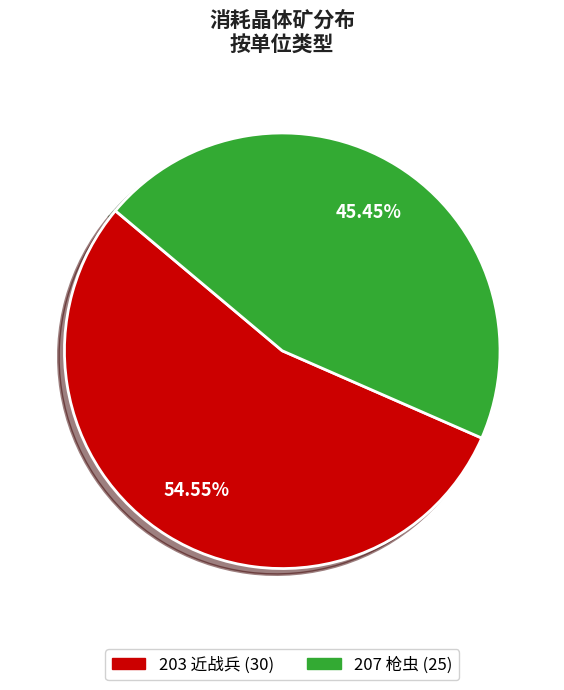

To the nearest percent, what is the difference between the largest and smallest slice percentages?

9%